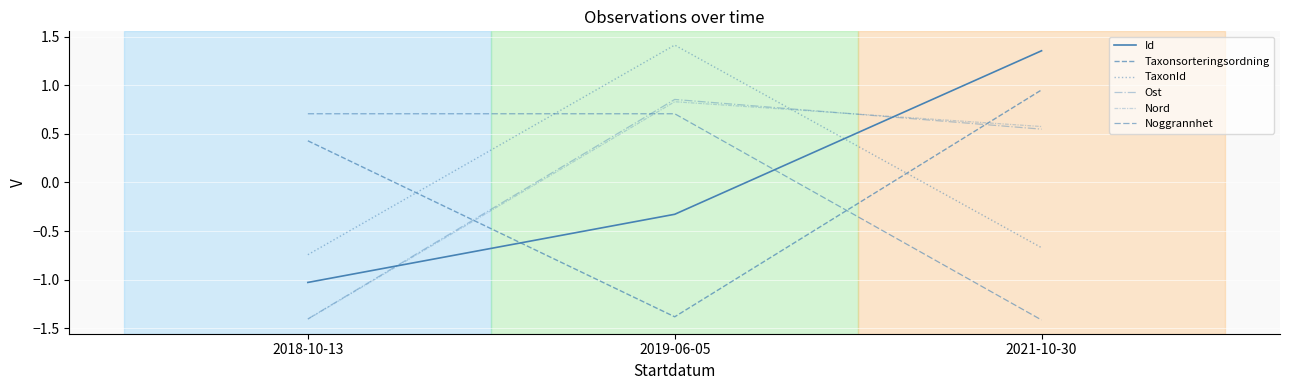

Rank the series by their maximum value, from lowest to highest.

Noggrannhet, Nord, Ost, Taxonsorteringsordning, Id, TaxonId